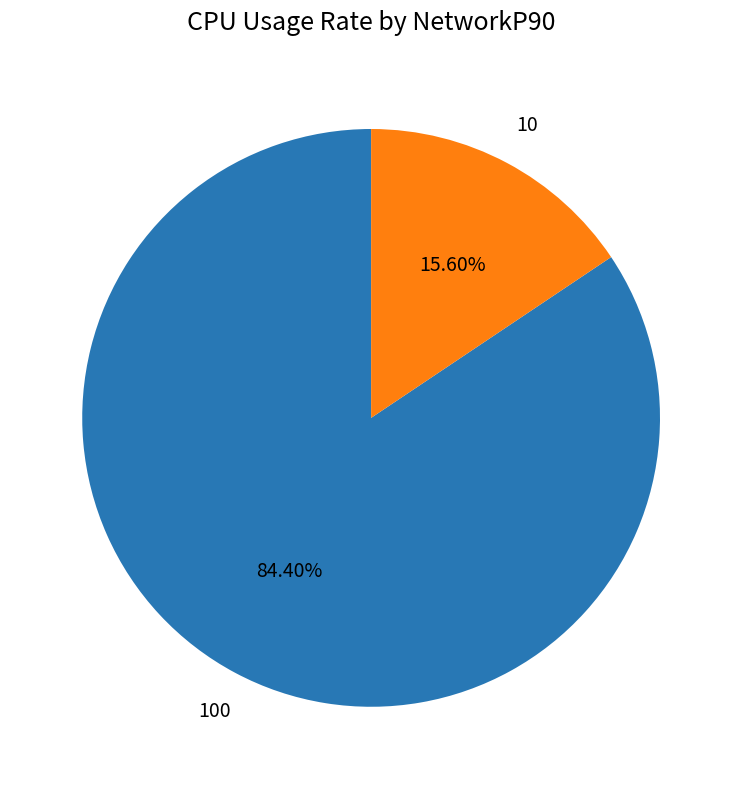

Count the number of slices in the pie.

2